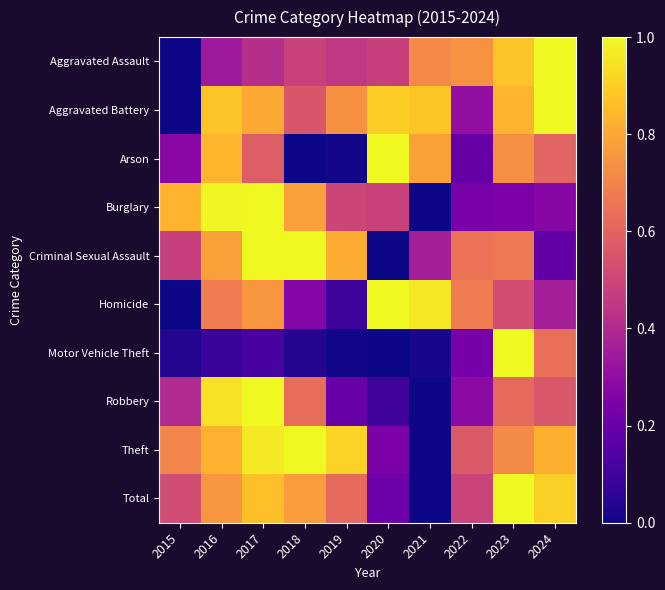

Rank the series by their maximum value, from highest to lowest.

Total, Theft, Motor Vehicle Theft, Burglary, Robbery, Aggravated Assault, Aggravated Battery, Criminal Sexual Assault, Homicide, Arson